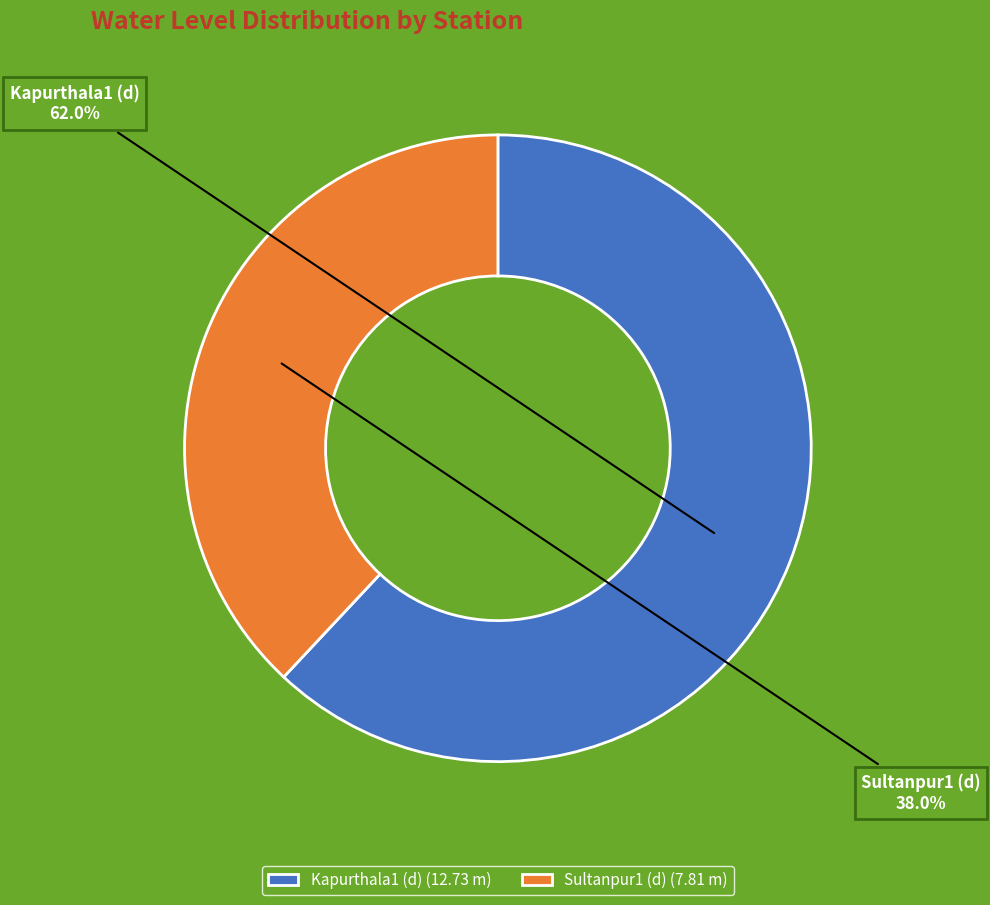

Which has a higher value, Kapurthala1 (d) or Sultanpur1 (d)?

Kapurthala1 (d)